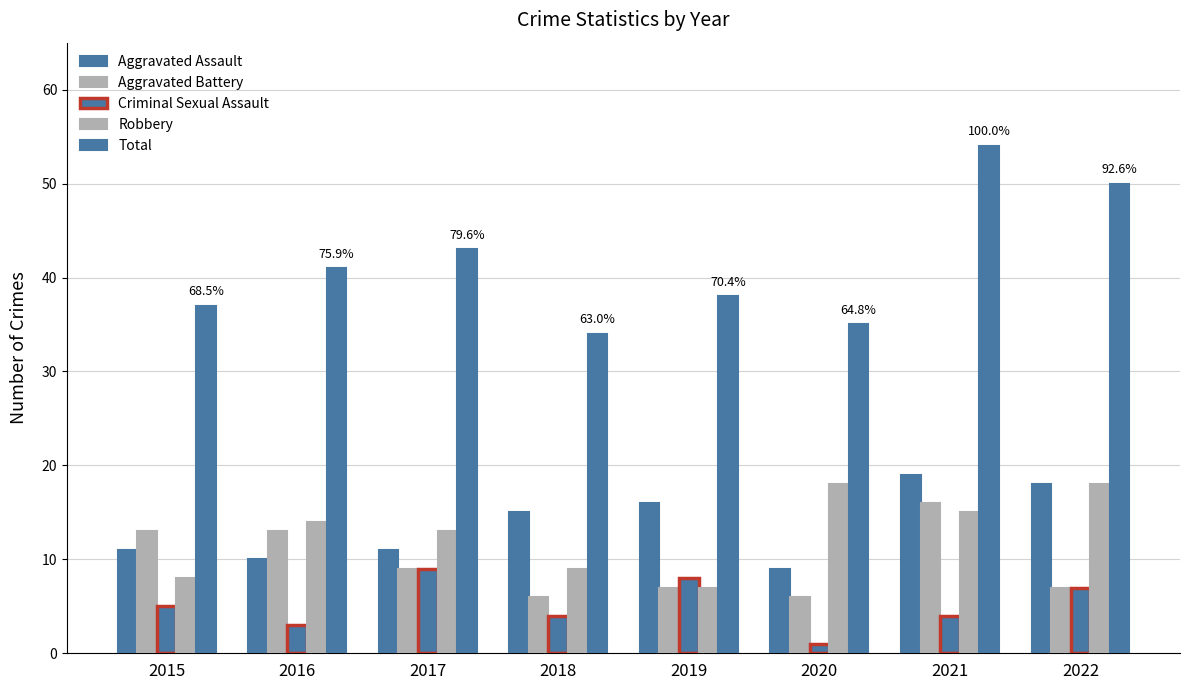

Where is Robbery nearest to the value 12?

2017